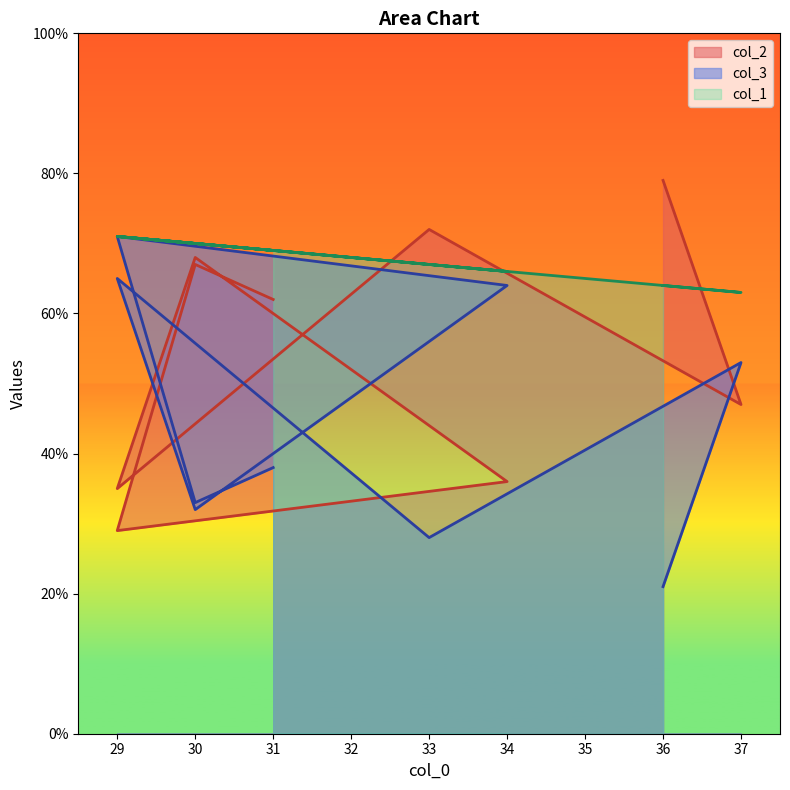

How many lines are shown in the chart?

3